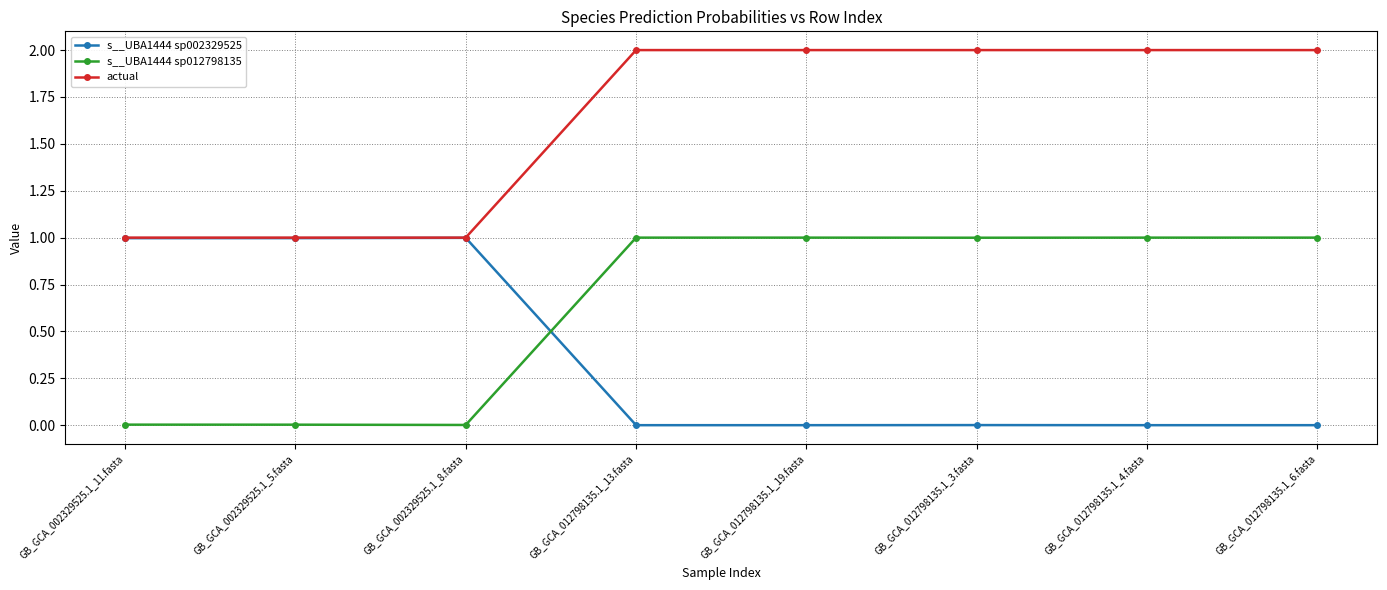

Which series has the largest total across all categories?

actual